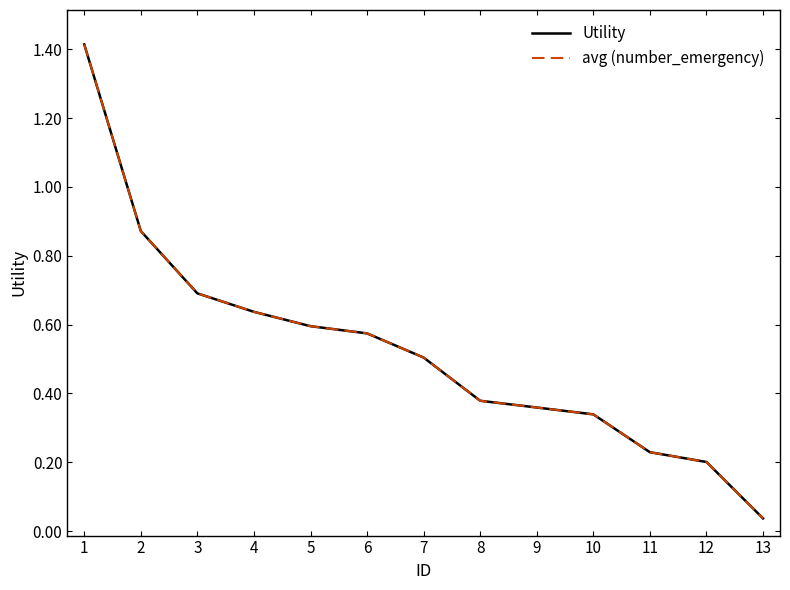

Reading left to right, transcribe all the data shown in this chart.

Utility: 1=1.4	2=0.9	3=0.7	4=0.6	5=0.6	6=0.6	7=0.5	8=0.4	9=0.4	10=0.3	11=0.2	12=0.2	13=0.0
avg (number_emergency): 1=1.4	2=0.9	3=0.7	4=0.6	5=0.6	6=0.6	7=0.5	8=0.4	9=0.4	10=0.3	11=0.2	12=0.2	13=0.0